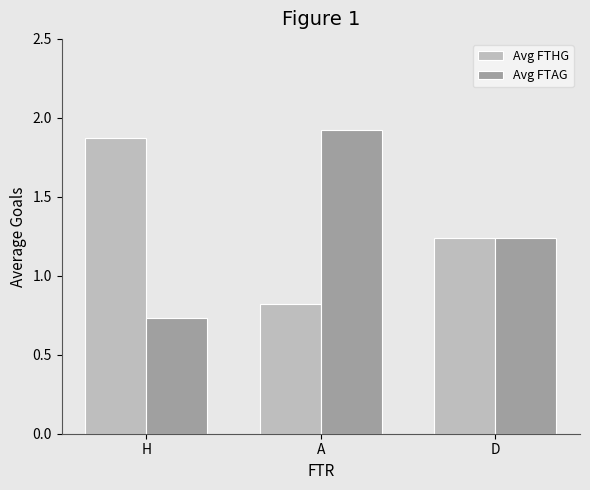

The Avg FTHG series shows 0.8 at A. True or false?

True